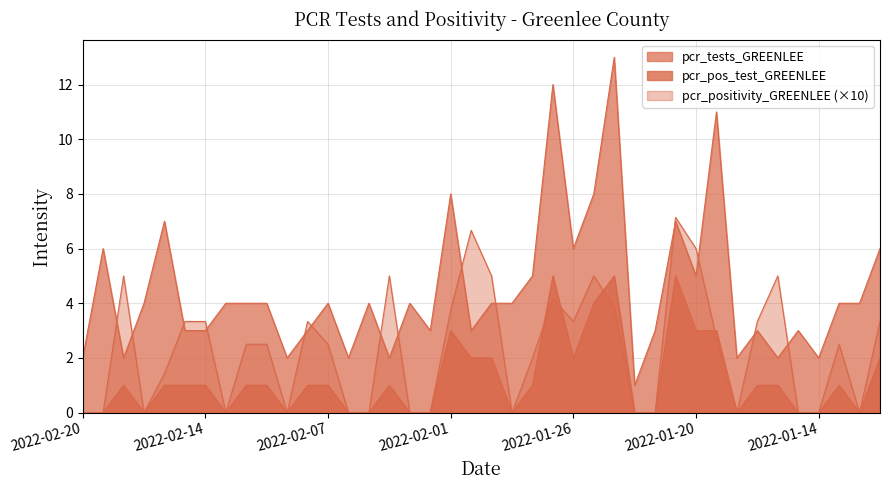

Between 2022-01-17 and 2022-01-11, which series saw the biggest shift?

pcr_tests_GREENLEE